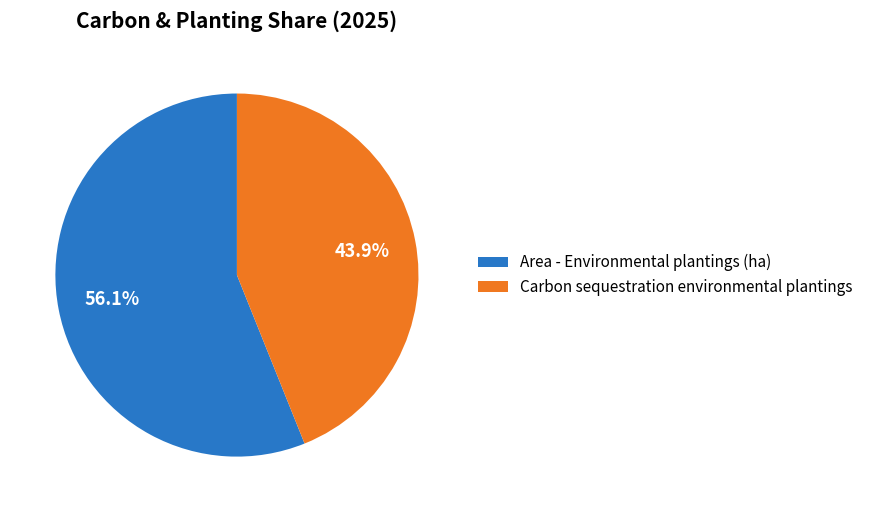

To the nearest percent, what is the difference between the largest and smallest slice percentages?

12%